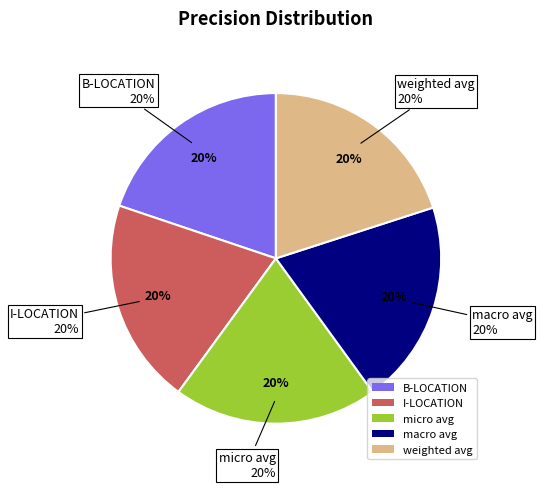

How many segments does this pie chart have?

5